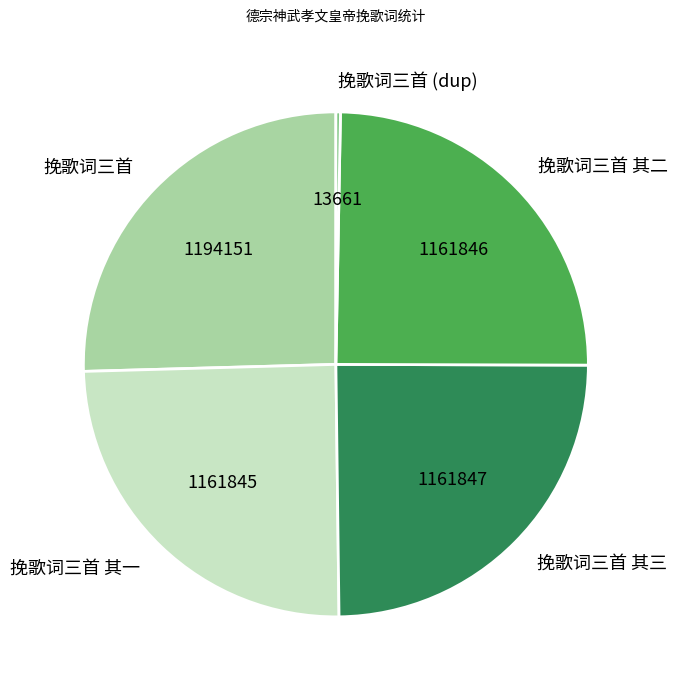

Which has a higher value, 挽歌词三首 or 挽歌词三首 其三?

挽歌词三首